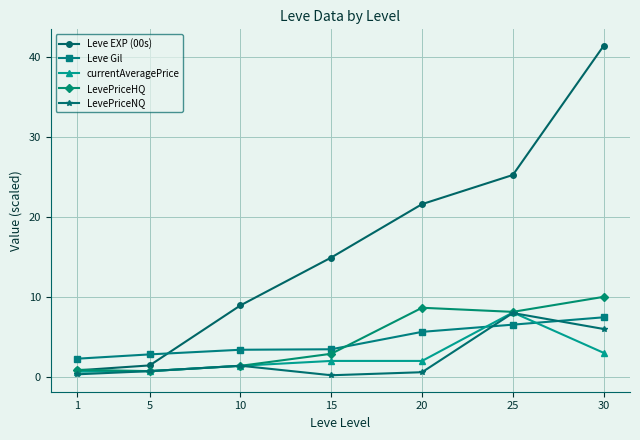

What value does the LevePriceHQ series have at 20?

8.6